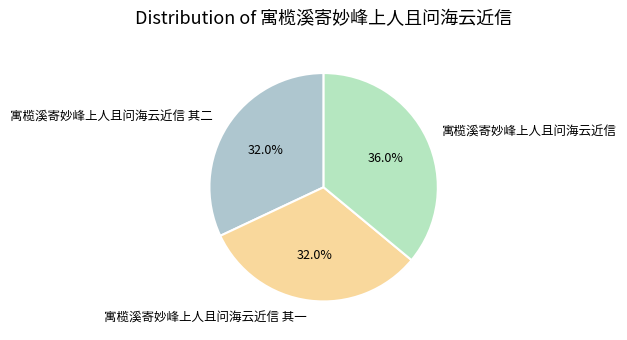

Is it true that 寓榄溪寄妙峰上人且问海云近信 is 44% of the pie?

False